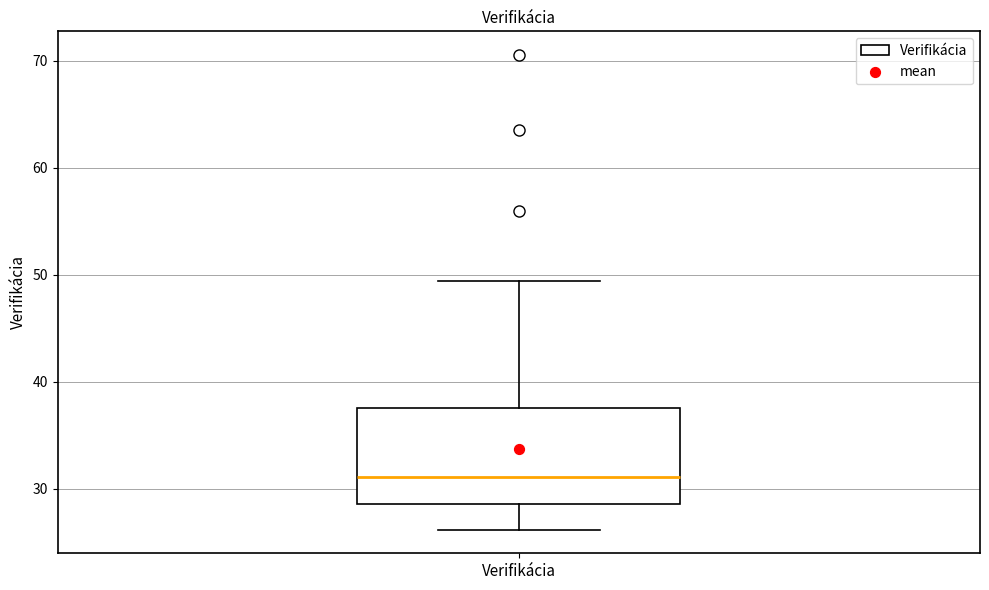

Transcribe this box plot: give where the median line is, the range the box spans, and where the two whiskers end, as read against the y-axis. The values are not printed on the chart, so give them approximately, as read against the axis.

median 31, box 29 to 38, whiskers 26 to 49